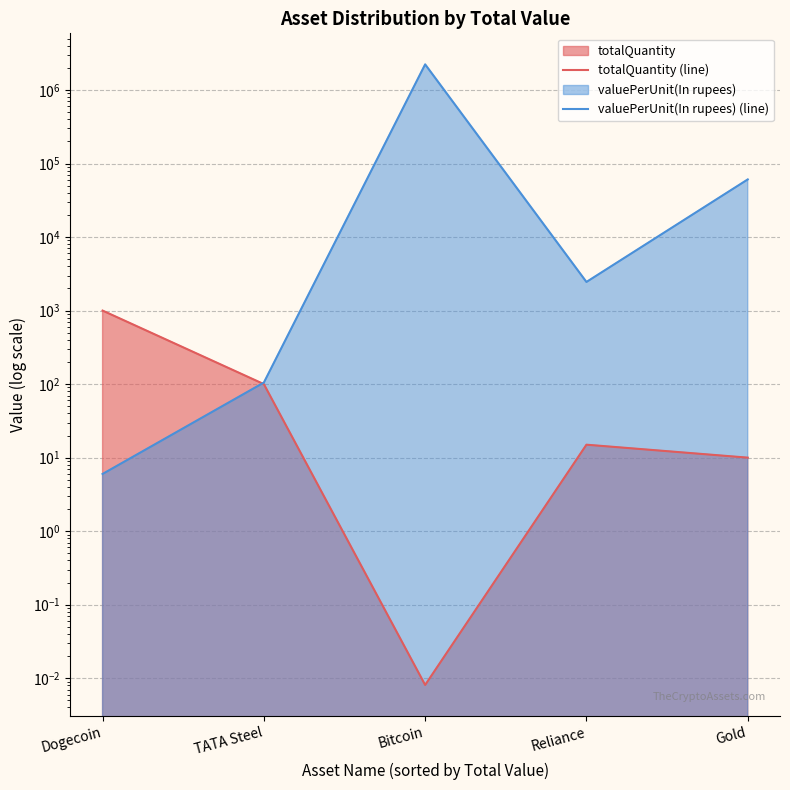

Count the number of data series in this chart.

2